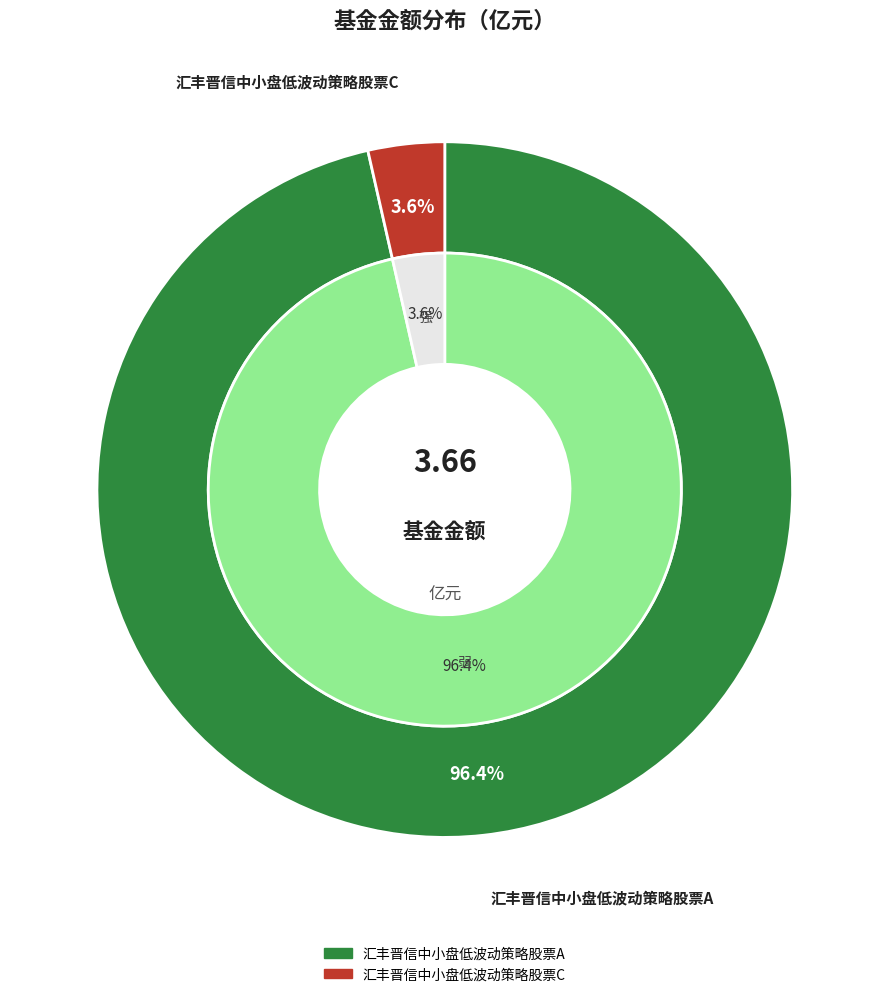

To the nearest percent, what percentage of the pie is 汇丰晋信中小盘低波动策略股票A?

96%